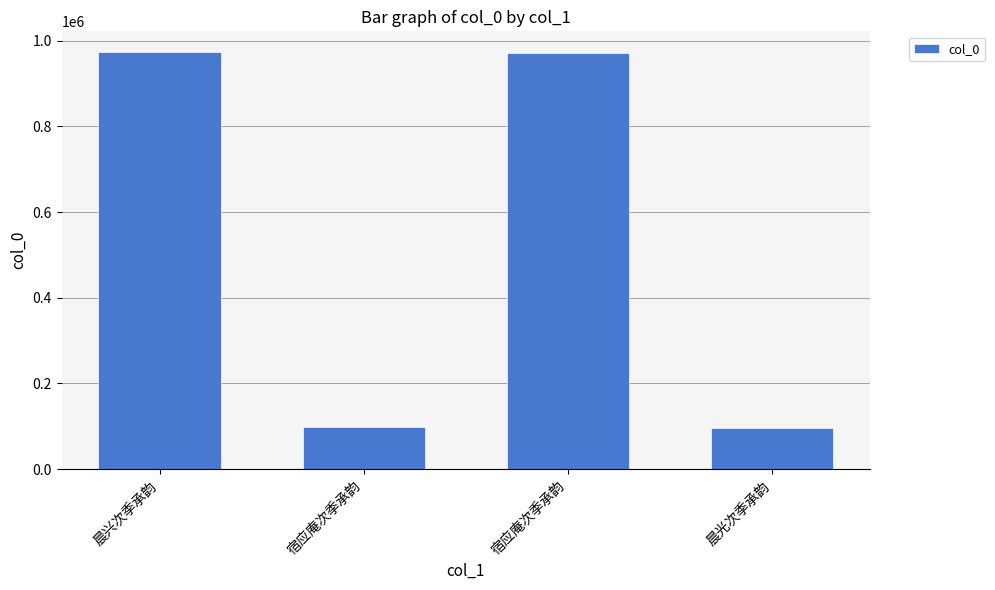

What is the change in value from 晨兴次季承韵 to 晨光次季承韵?

-878144